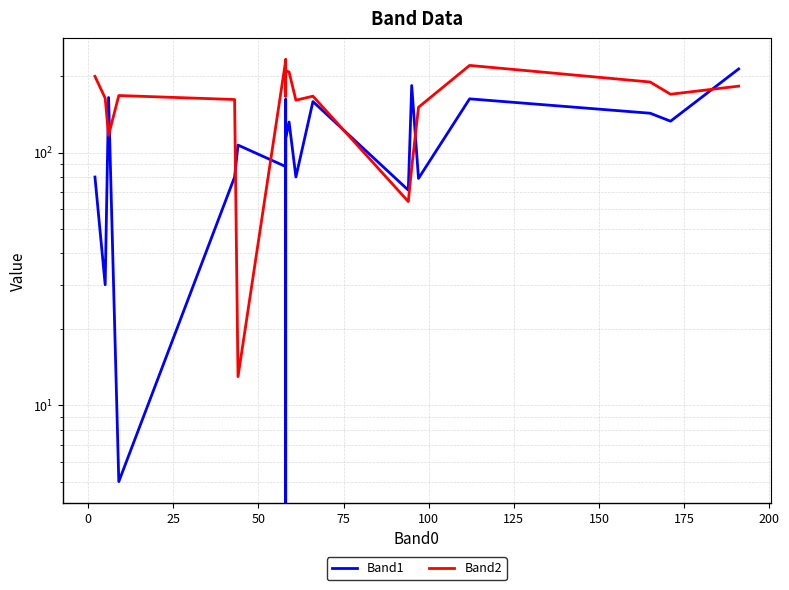

The value of Band1 at 225 is 227. True or false?

False